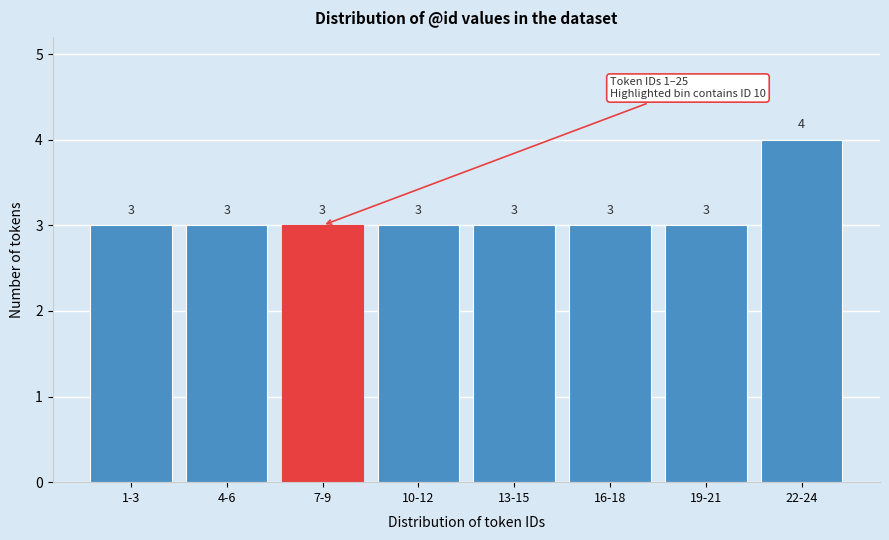

Reading left to right, what are all the values shown in this chart?

1-3=3	4-6=3	7-9=3	10-12=3	13-15=3	16-18=3	19-21=3	22-24=4